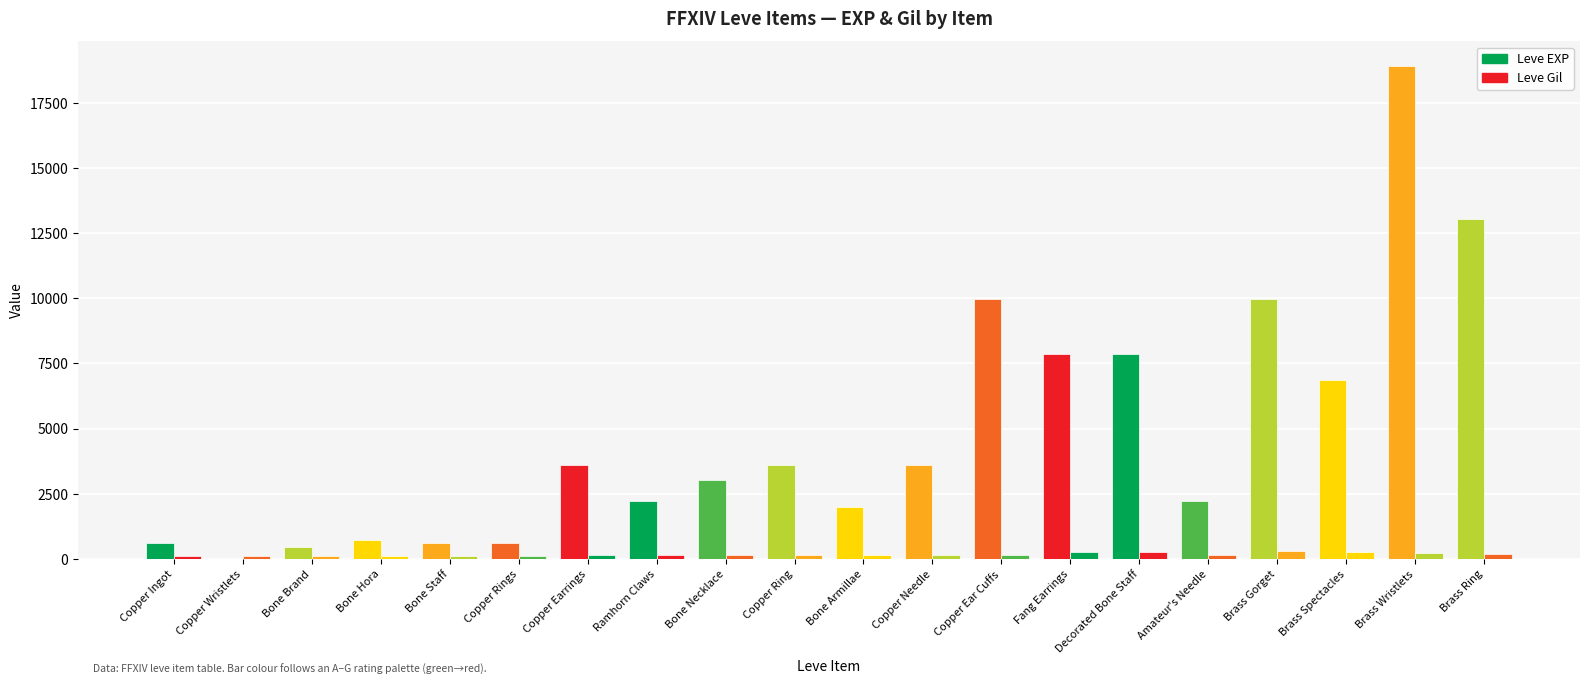

Which category has the highest value in the Leve EXP series?

Brass Wristlets